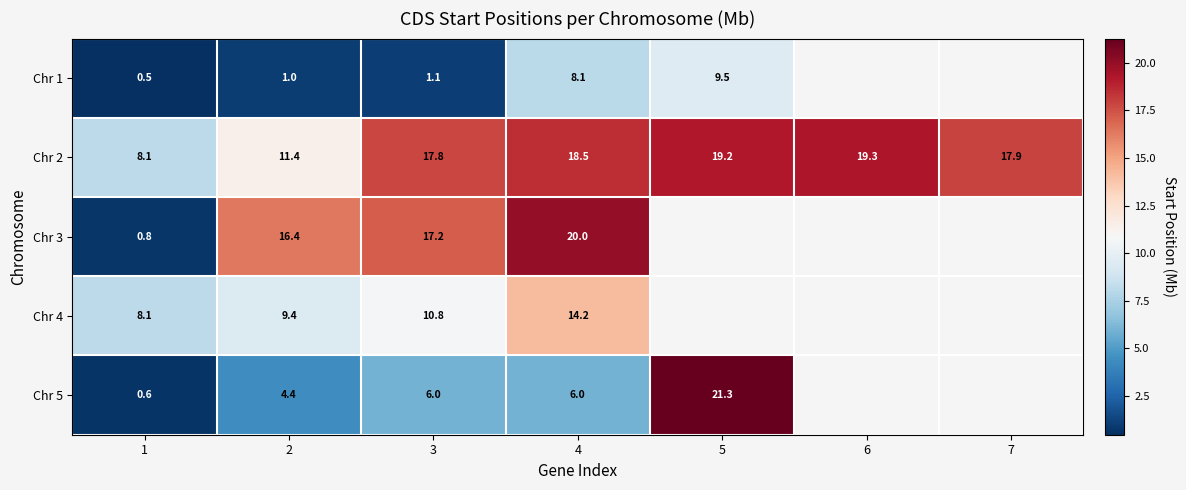

Which series changed the most between 1 and 2?

Chr 3